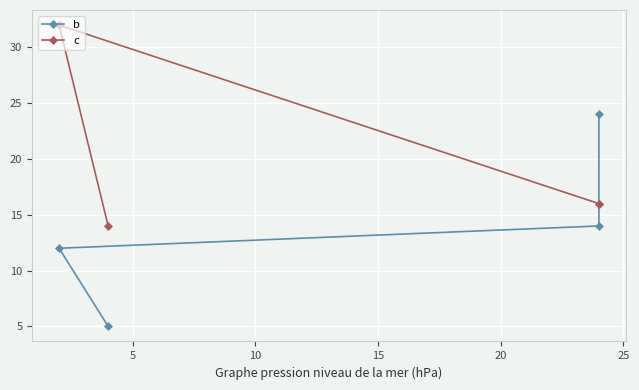

After their last crossing, which series has the higher values: b or c?

b